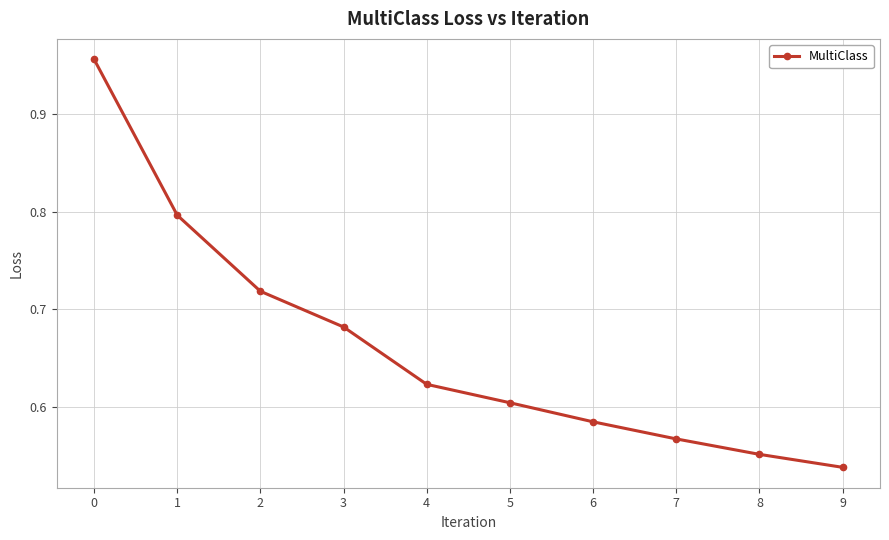

What is the value of the 2nd point from the left?

0.8